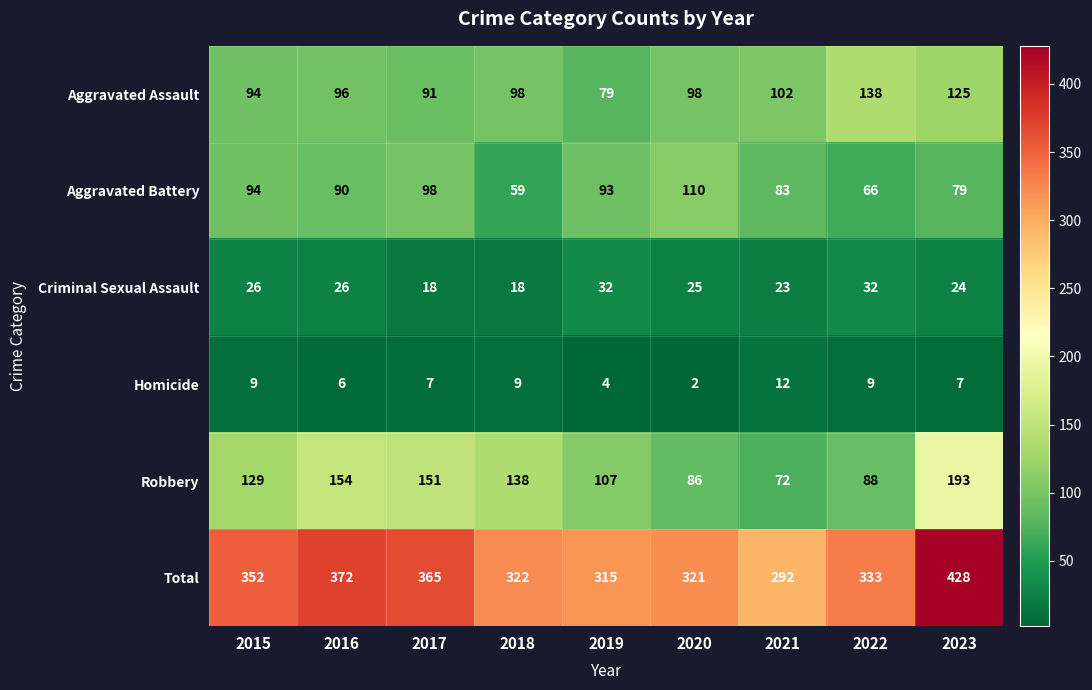

Count the Homicide values in the range 6 to 9.

6